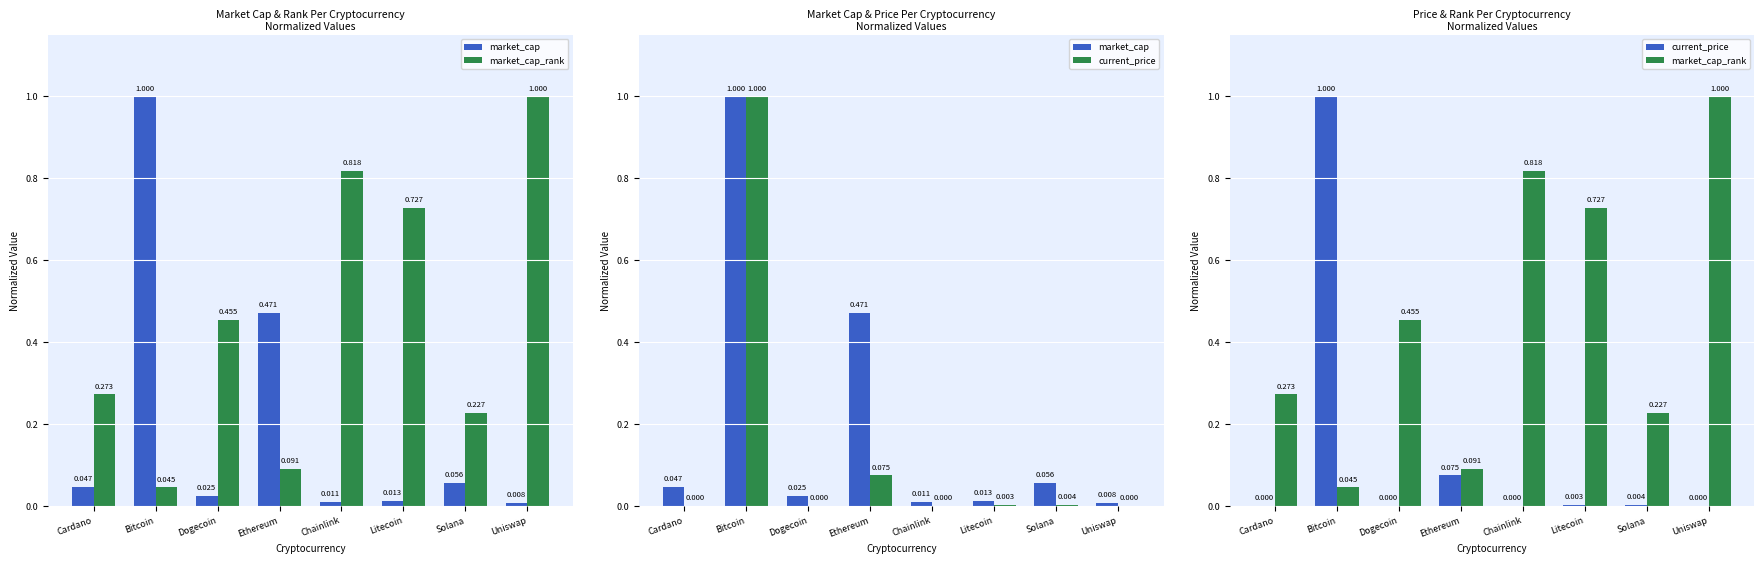

At which category is the sum across all series the highest?

Bitcoin